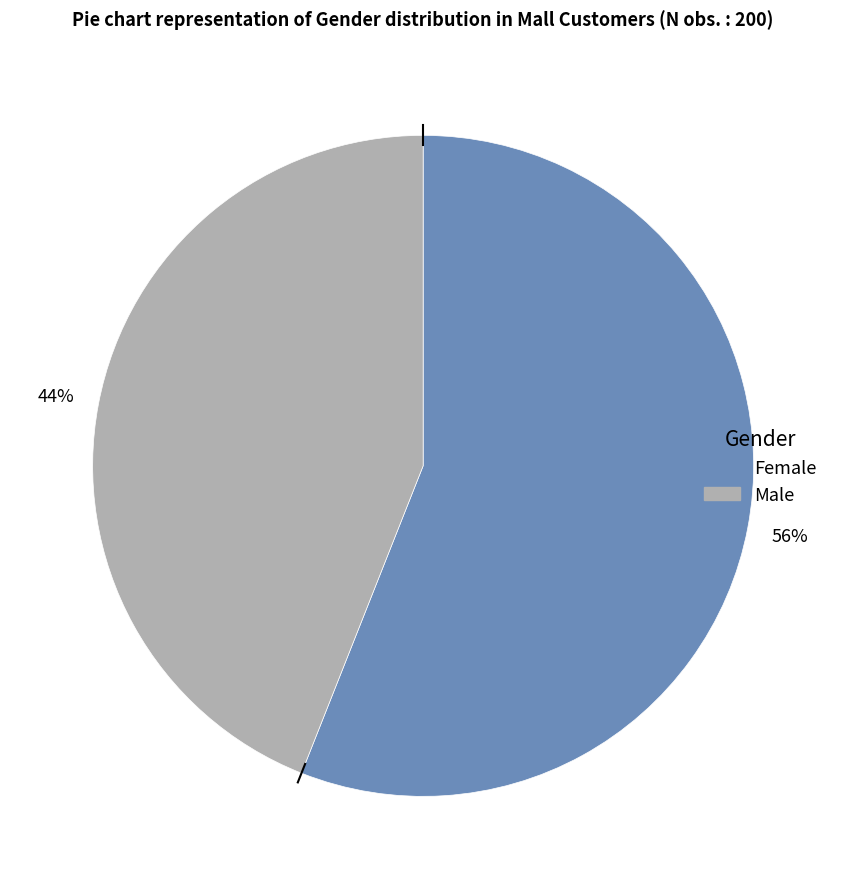

What percentage is the Female slice, to the nearest percent?

56%